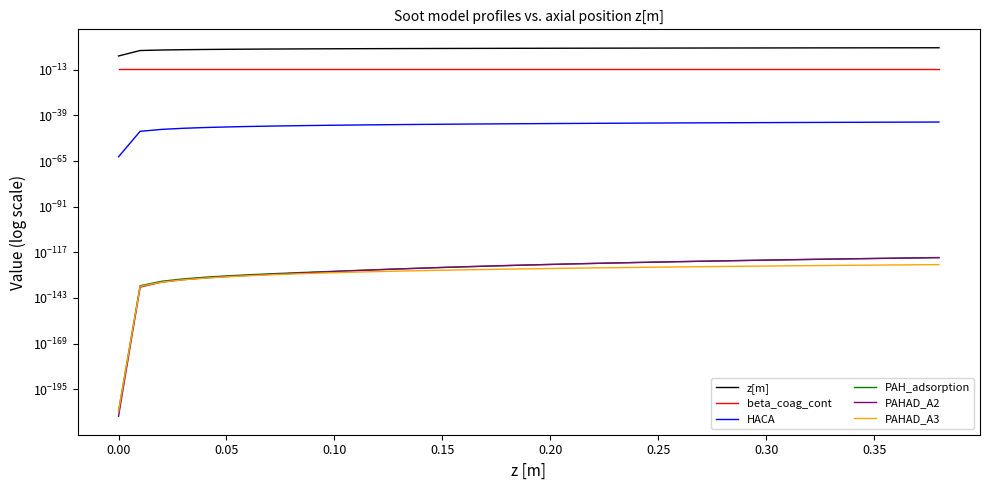

Count the HACA values in the range 0 to 1.

39